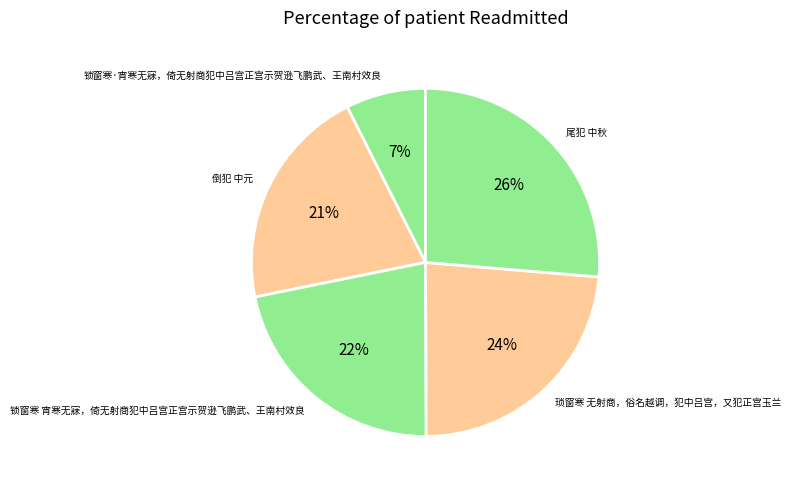

Is the sum of 倒犯 中元 and 锁窗寒·宵寒无寐，倚无射商犯中吕宫正宫示贺逊飞鹏武、王南村效良 greater than half?

No